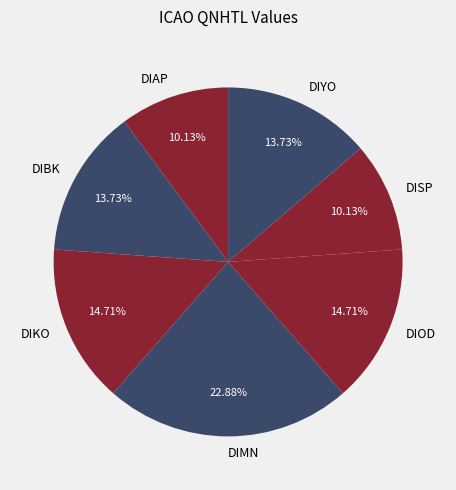

Approximately how many times larger is the value at DISP compared to DIAP?

1.0